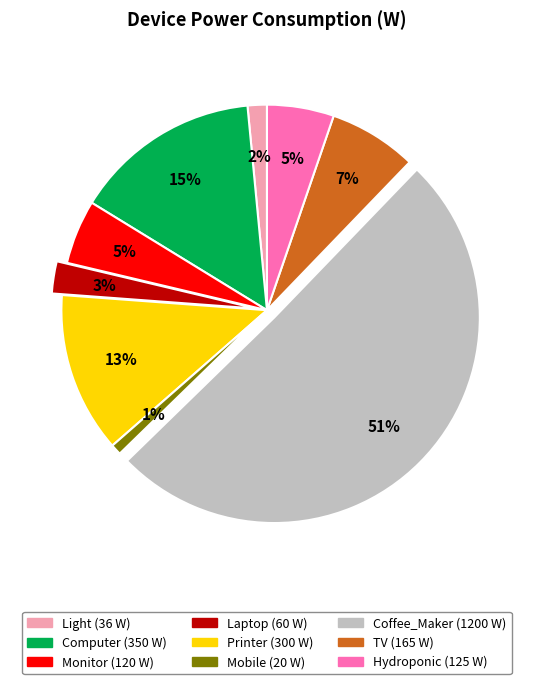

True or false: Computer accounts for 28% of the total.

False